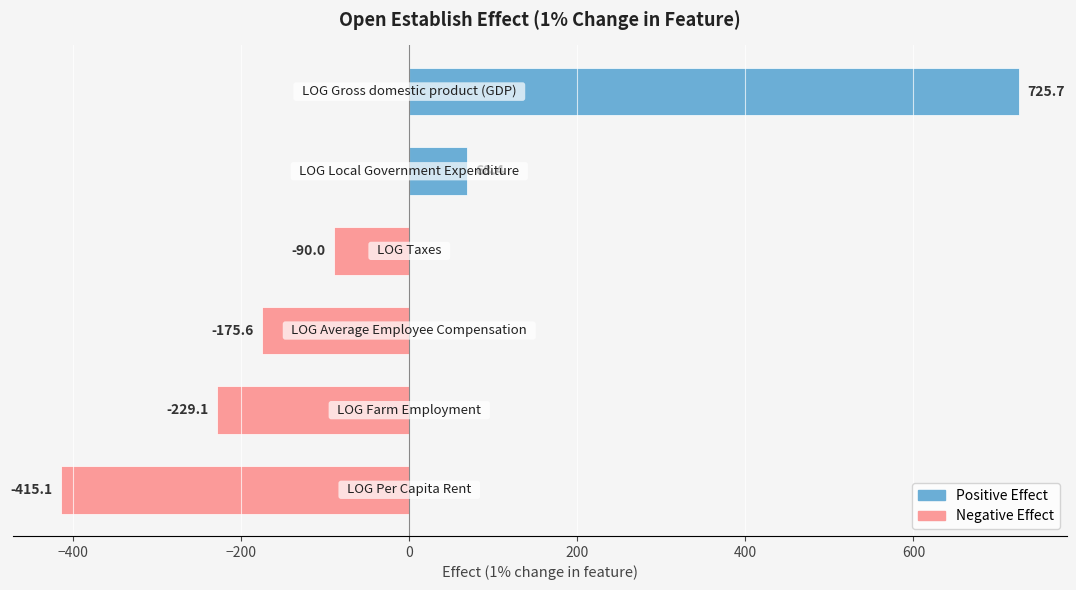

What is the maximum value shown in the chart?

725.7